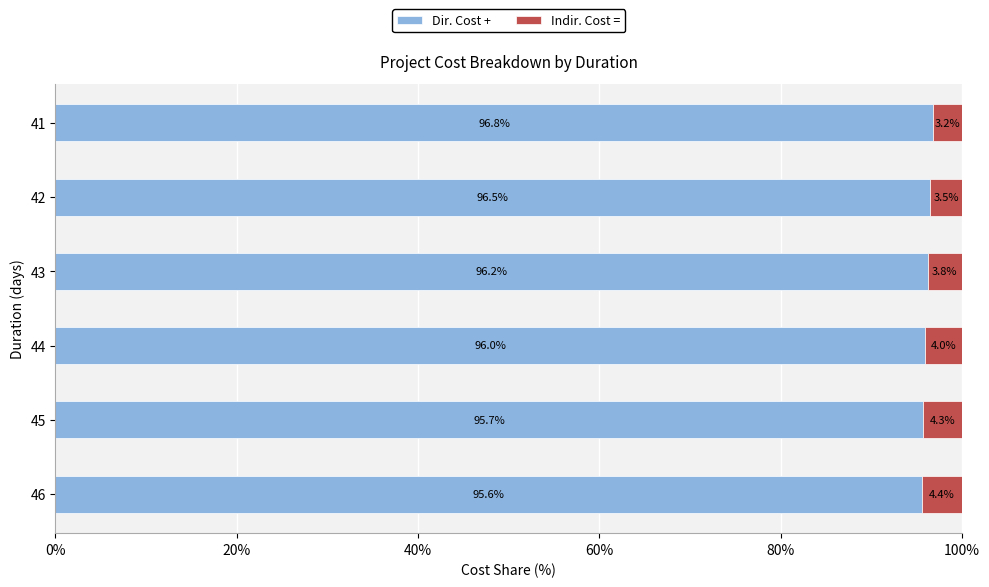

The value of Dir. Cost + at 42 is 130.5. True or false?

False